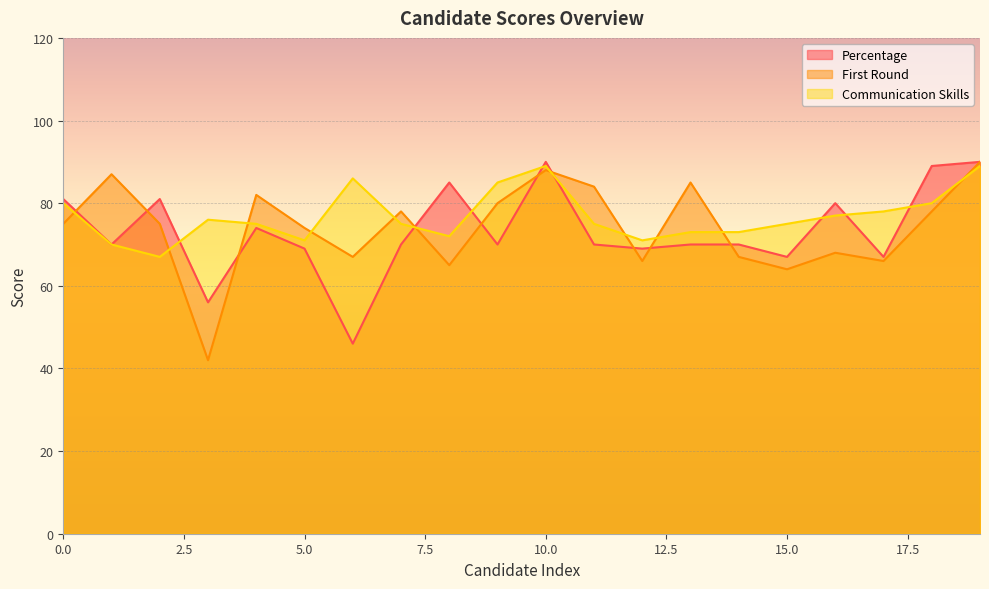

Reading left to right, list all the values displayed in this chart.

Percentage: 0=81	1=70	2=81	3=56	4=74	5=69	6=46	7=70	8=85	9=70	10=90	11=70	12=69	13=70	14=70	15=67	16=80	17=67	18=89	19=90
First Round: 0=75	1=87	2=75	3=42	4=82	5=74	6=67	7=78	8=65	9=80	10=88	11=84	12=66	13=85	14=67	15=64	16=68	17=66	18=78	19=90
Communication Skills: 0=80	1=70	2=67	3=76	4=75	5=71	6=86	7=75	8=72	9=85	10=89	11=75	12=71	13=73	14=73	15=75	16=77	17=78	18=80	19=89